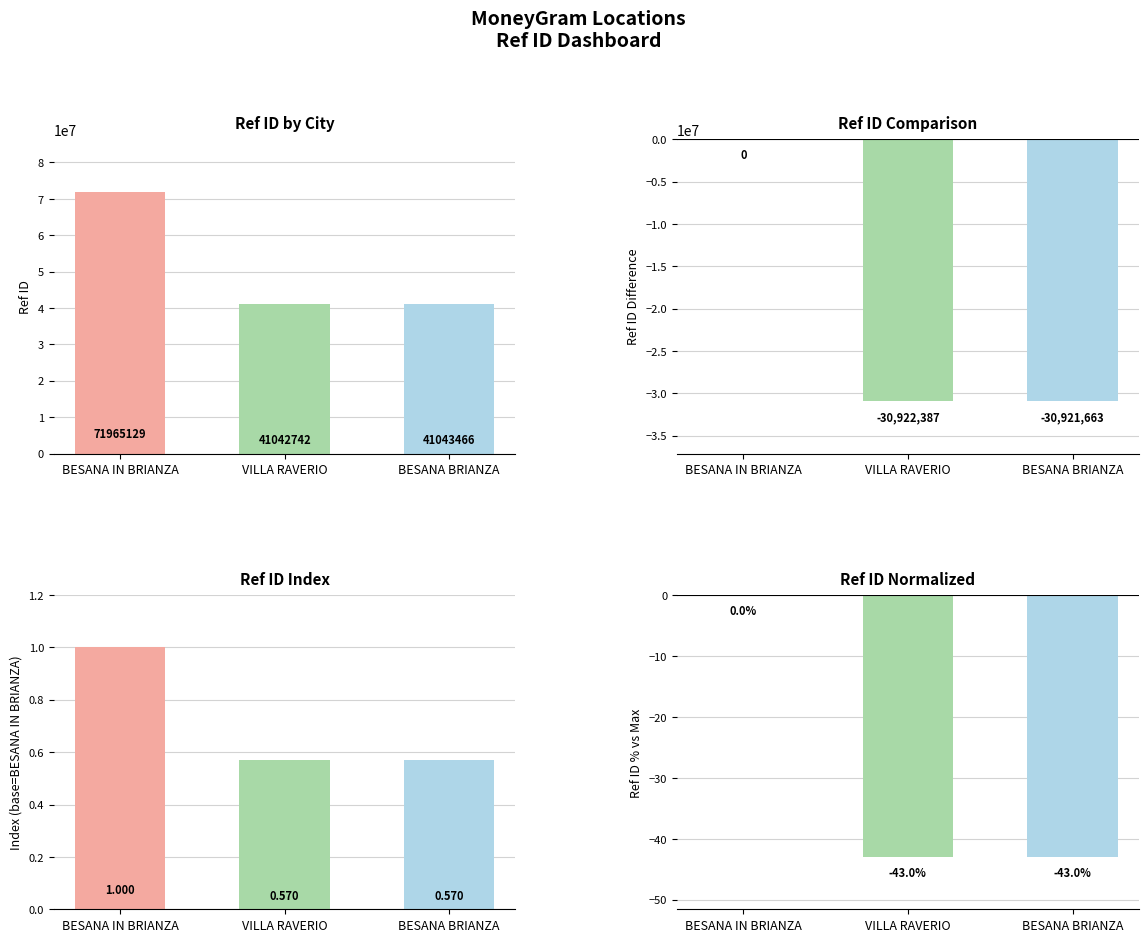

What position from the left is VILLA RAVERIO?

2